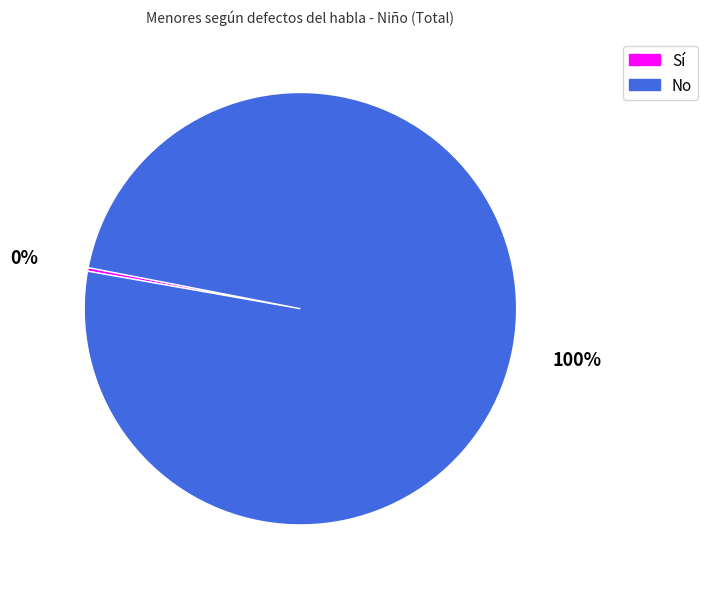

To the nearest percent, what is the average slice percentage?

50%